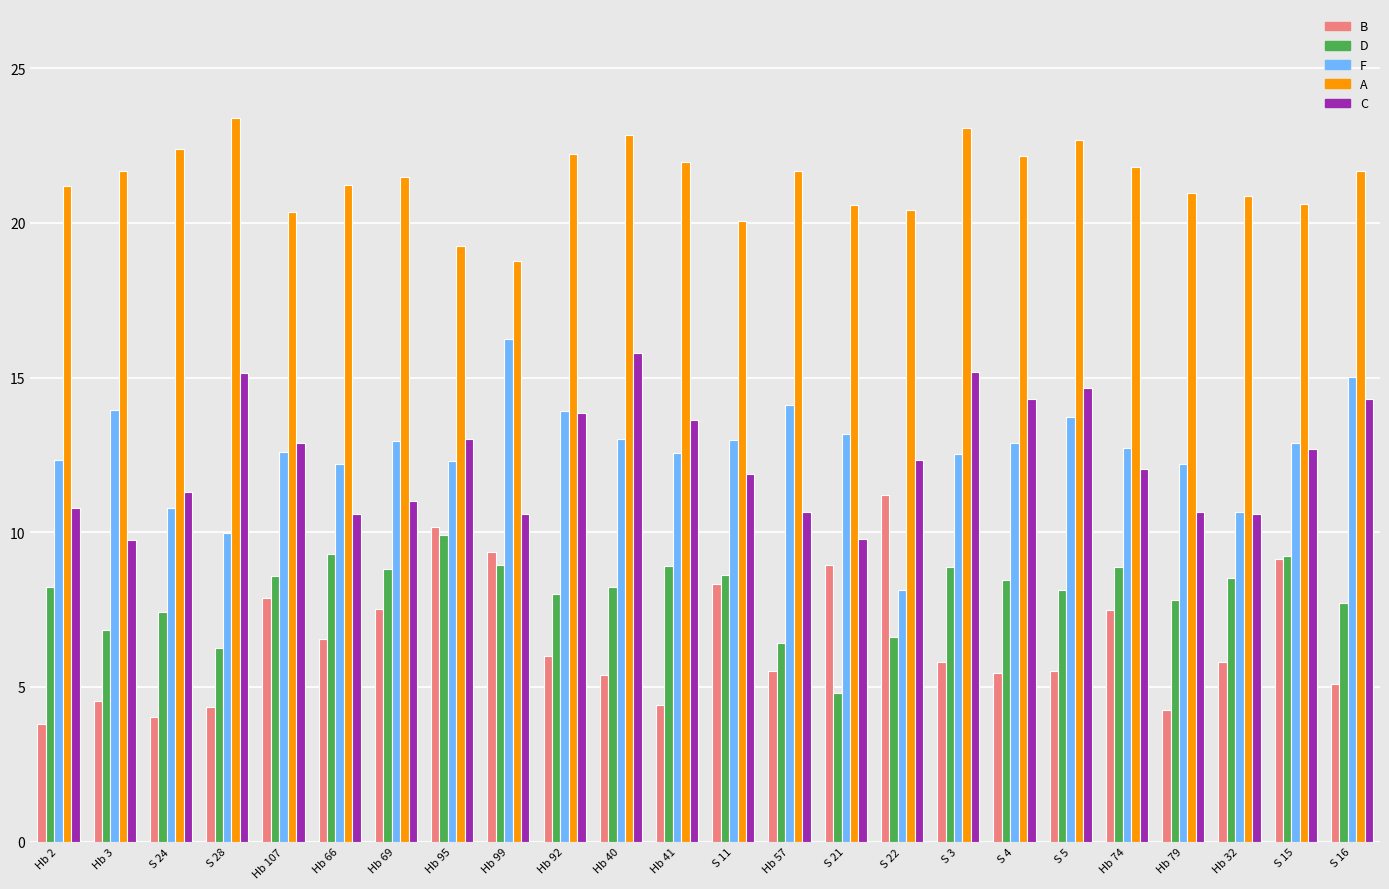

Between Hb 40 and S 21, which series saw the biggest shift?

C